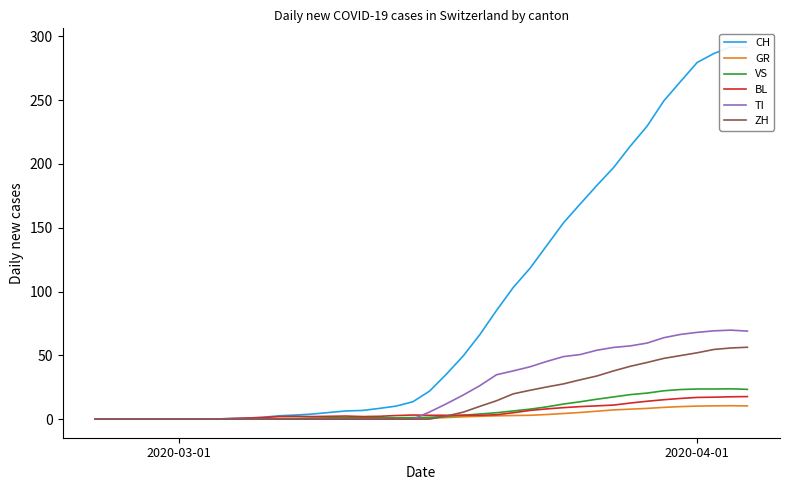

Rank the series by their maximum value, from lowest to highest.

GR, BL, VS, ZH, TI, CH